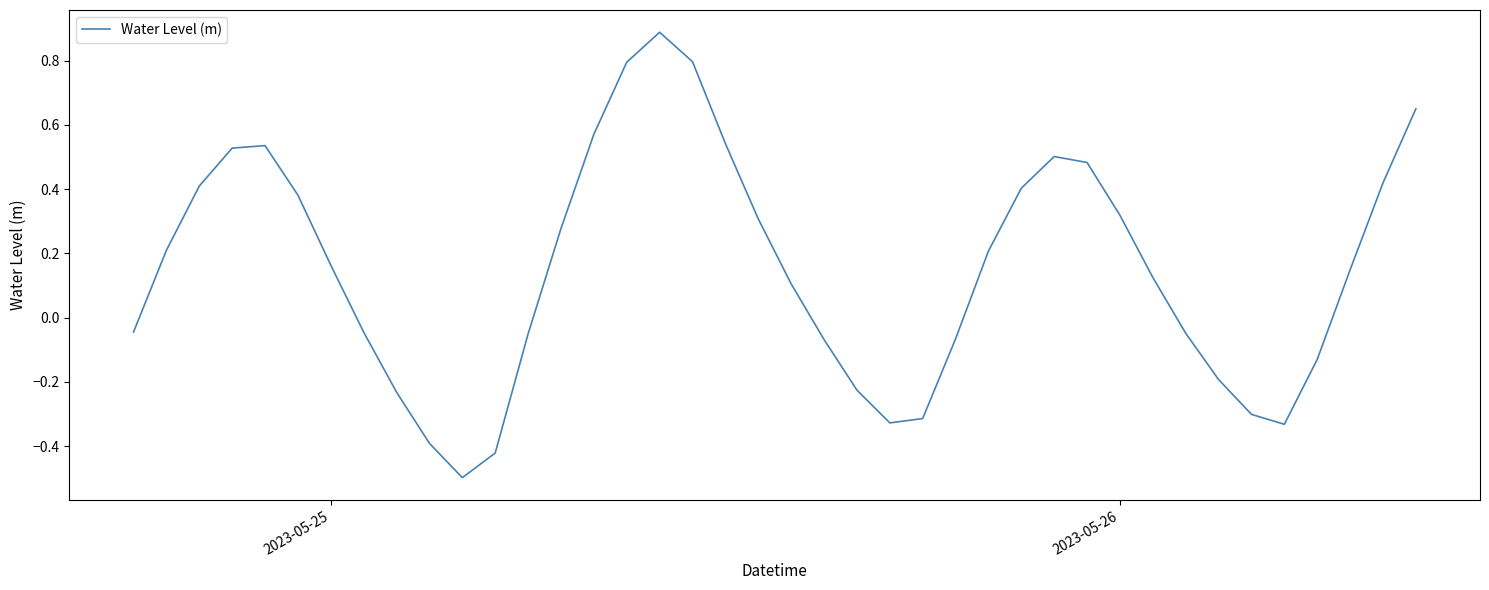

What is the minimum value shown in the chart?

-0.5